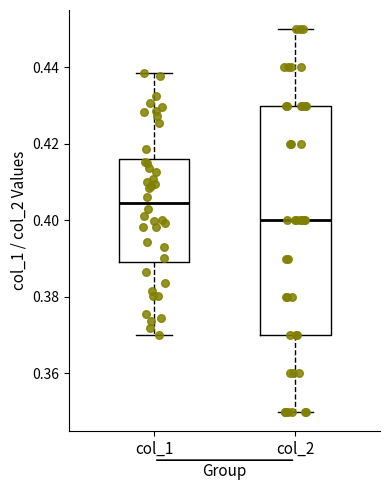

Where does the upper whisker of the box for col_1 end on the y-axis? The values are not printed on the chart, so give them approximately, as read against the axis.

0.438